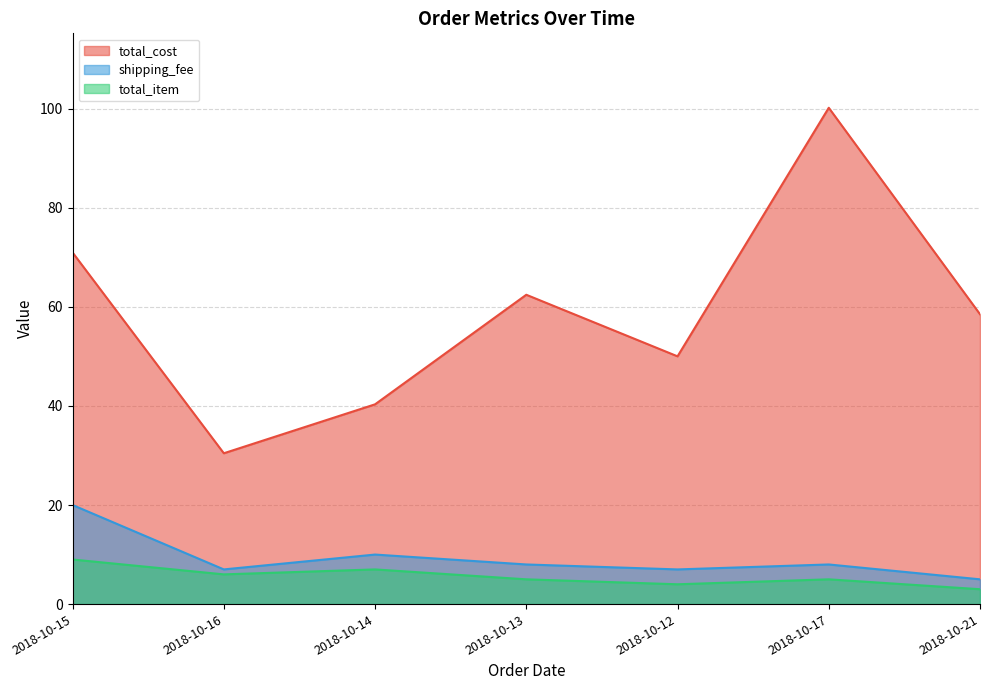

Which series has the largest total across all categories?

total_cost